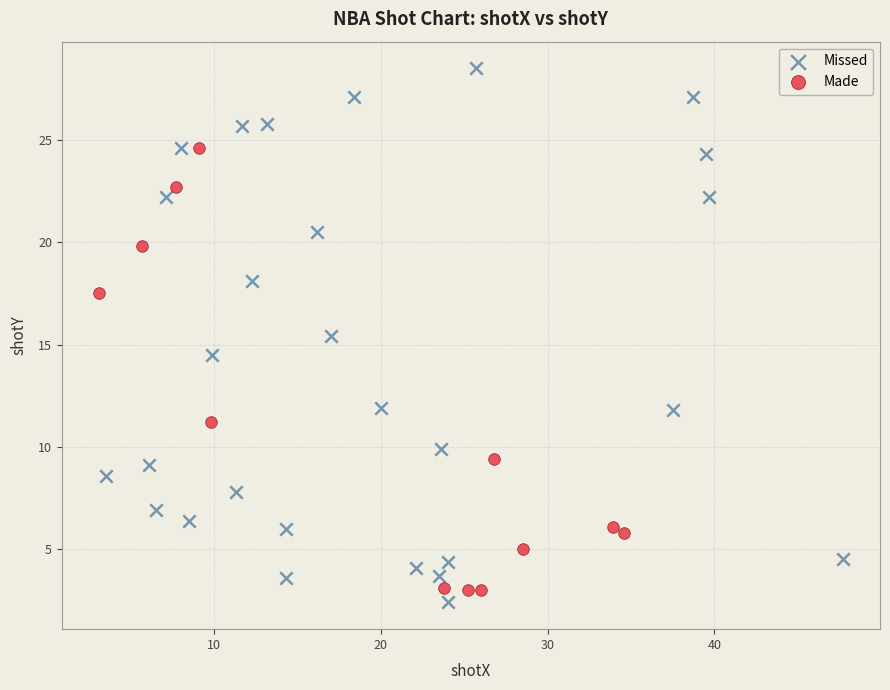

Which series contains the highest Y value?

Missed